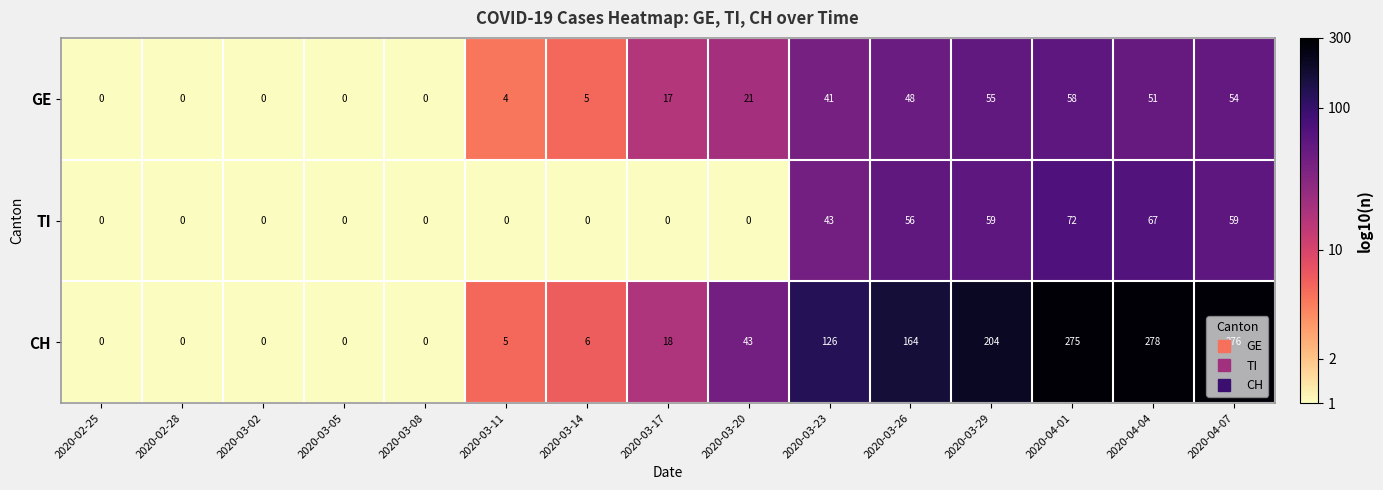

What is the sum of all TI values?

356